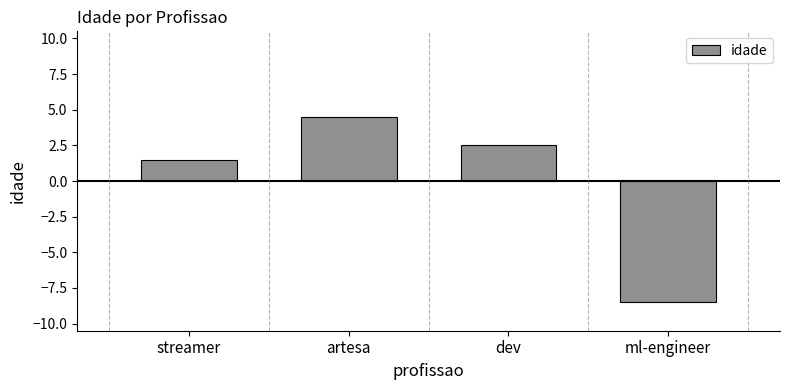

What is the smallest value displayed?

-8.5